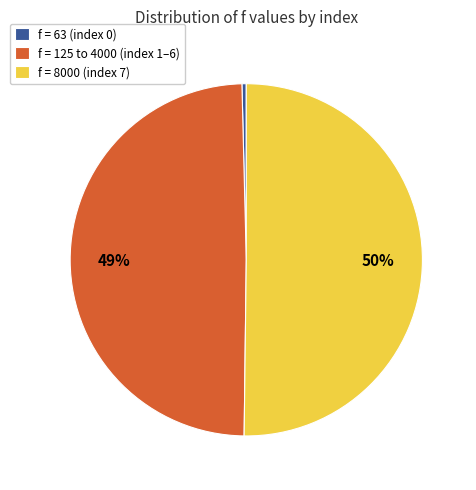

Rank the categories by value from highest to lowest.

f = 8000 (index 7), f = 125 to 4000 (index 1–6), f = 63 (index 0)